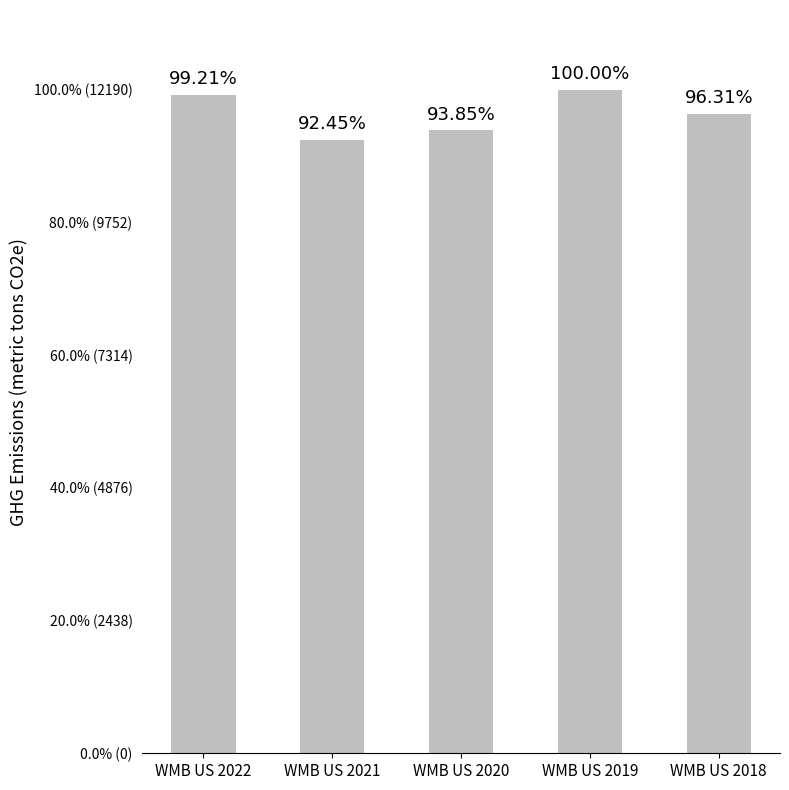

What is the maximum value shown in the chart?

12190